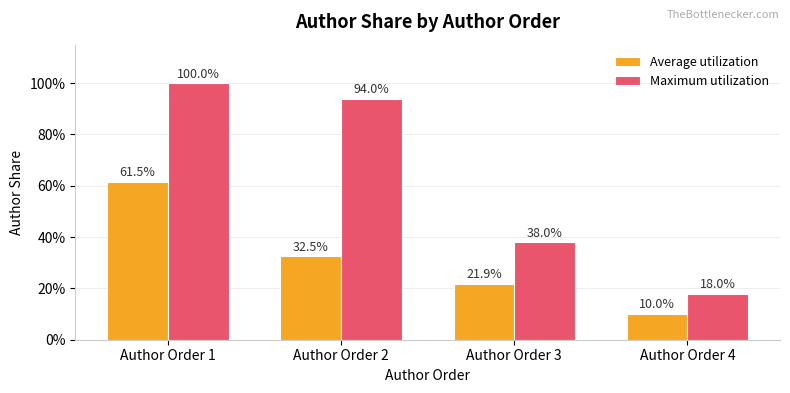

Reading left to right, extract all data points from this chart.

Average utilization: Author Order 1=0.6	Author Order 2=0.3	Author Order 3=0.2	Author Order 4=0.1
Maximum utilization: Author Order 1=1.0	Author Order 2=0.9	Author Order 3=0.4	Author Order 4=0.2